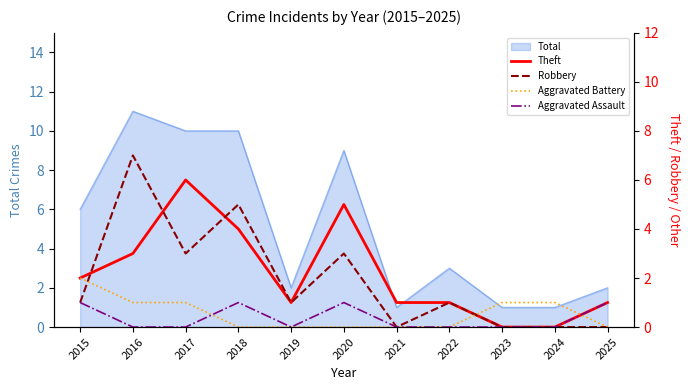

List the labels in order of Theft value, smallest first.

2023, 2024, 2019, 2021, 2022, 2025, 2015, 2016, 2018, 2020, 2017